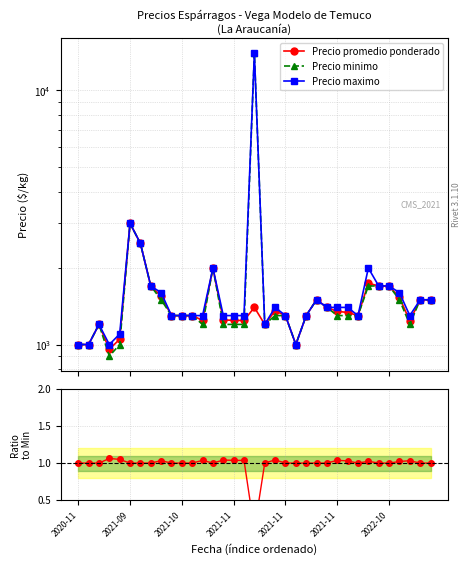

Is the value of Precio maximo at 15 greater than the value of Precio minimo at 2021-09?

Yes